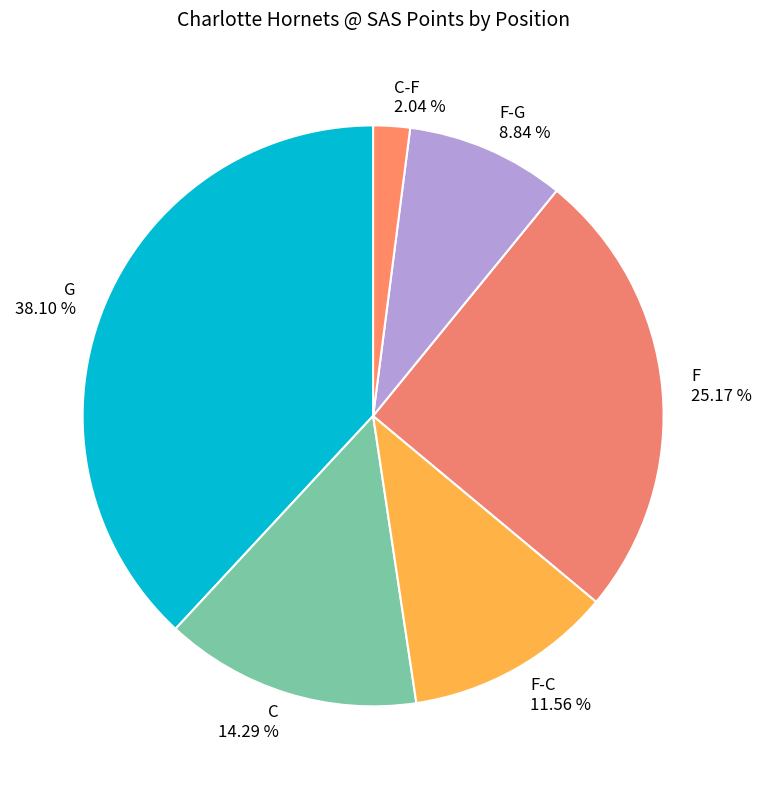

Which category has the smallest portion of the pie?

C-F